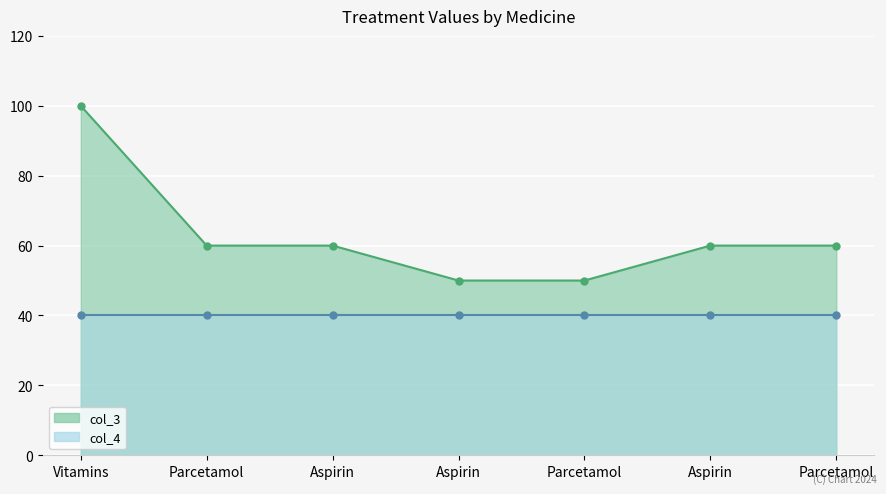

True or false: there are more than 1 points higher than both neighbors.

False